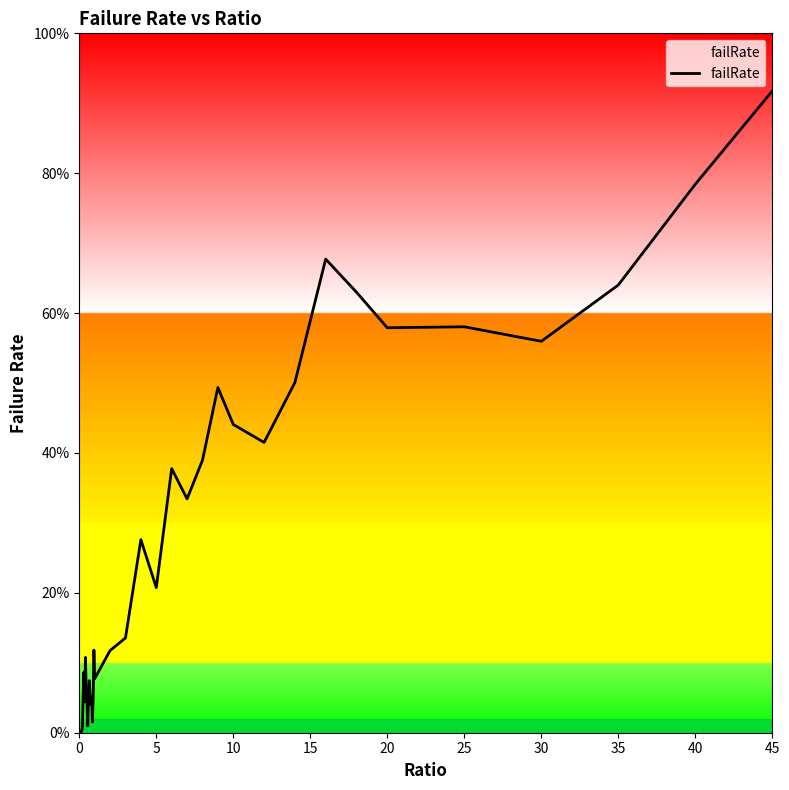

Does the chart have visible grid lines?

No